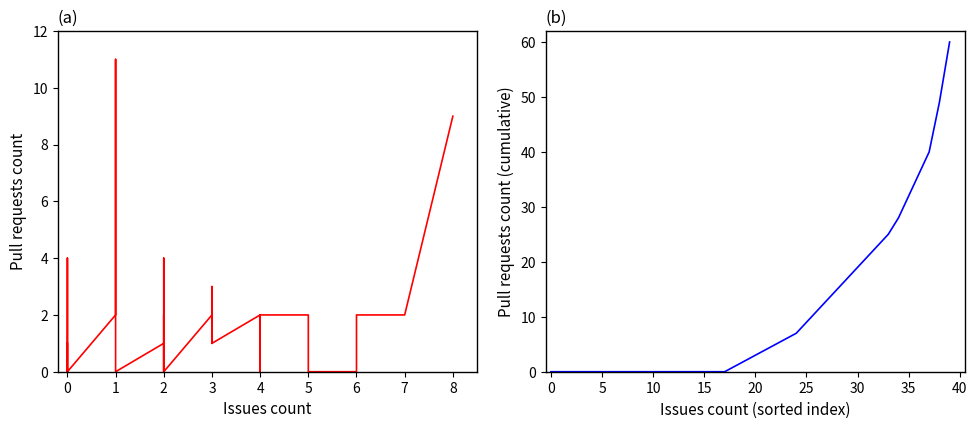

True or false: Pull requests count (cumulative) has a value of 58 at 36.

False